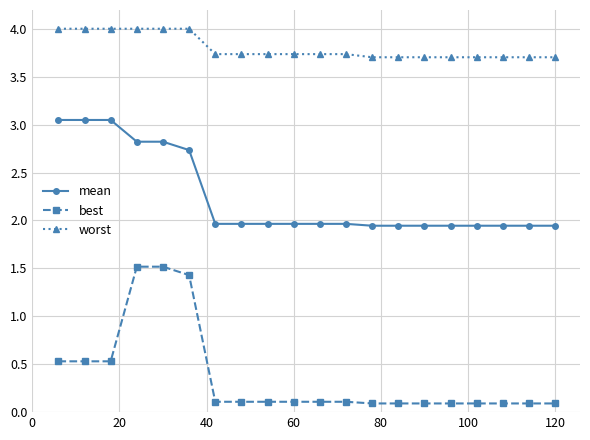

Which series has the largest total across all categories?

worst